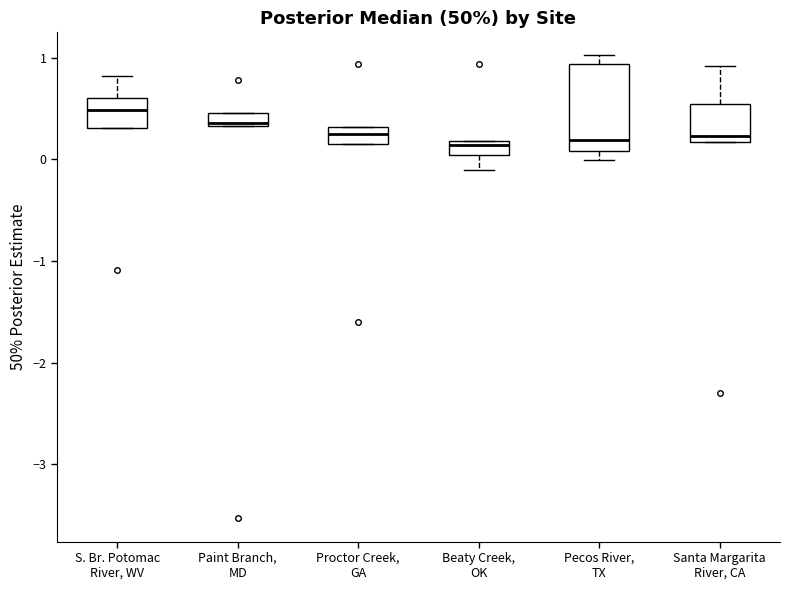

Comparing the boxes themselves (not the whiskers), which one is the tallest?

Pecos River, TX